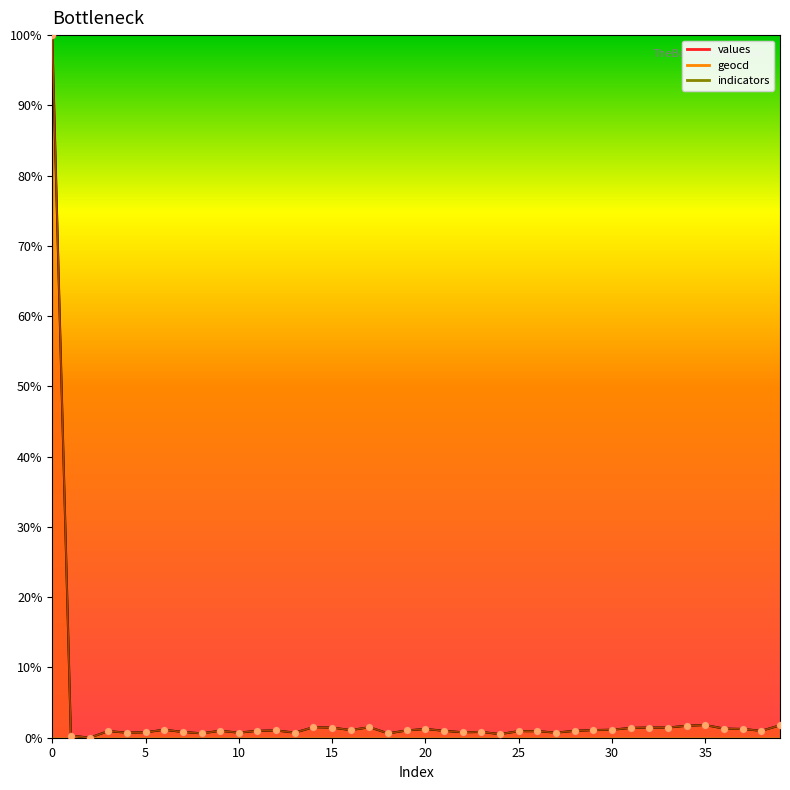

Which series contains the lowest Y value?

values